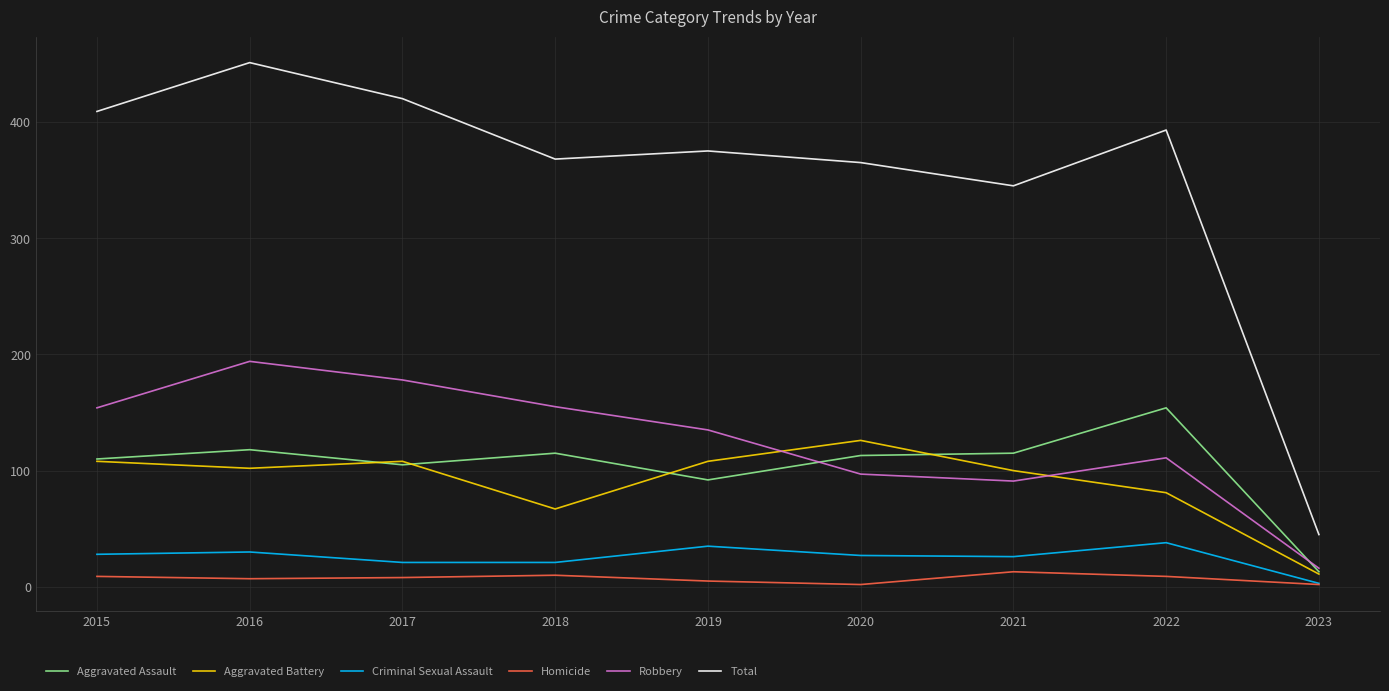

Is it true that Robbery equals 111 at 2022?

True